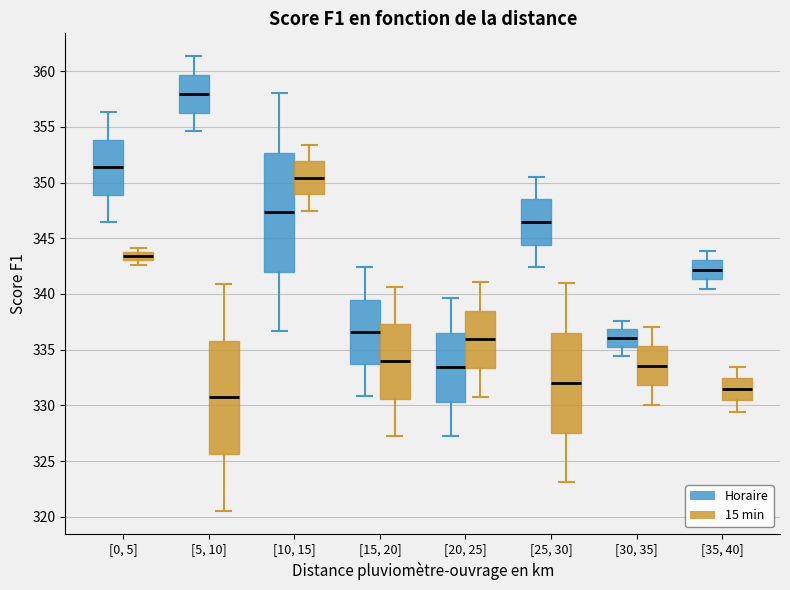

Where does the lower whisker of the box for [30, 35] (15 min) end on the y-axis? The values are not printed on the chart, so give them approximately, as read against the axis.

330.0